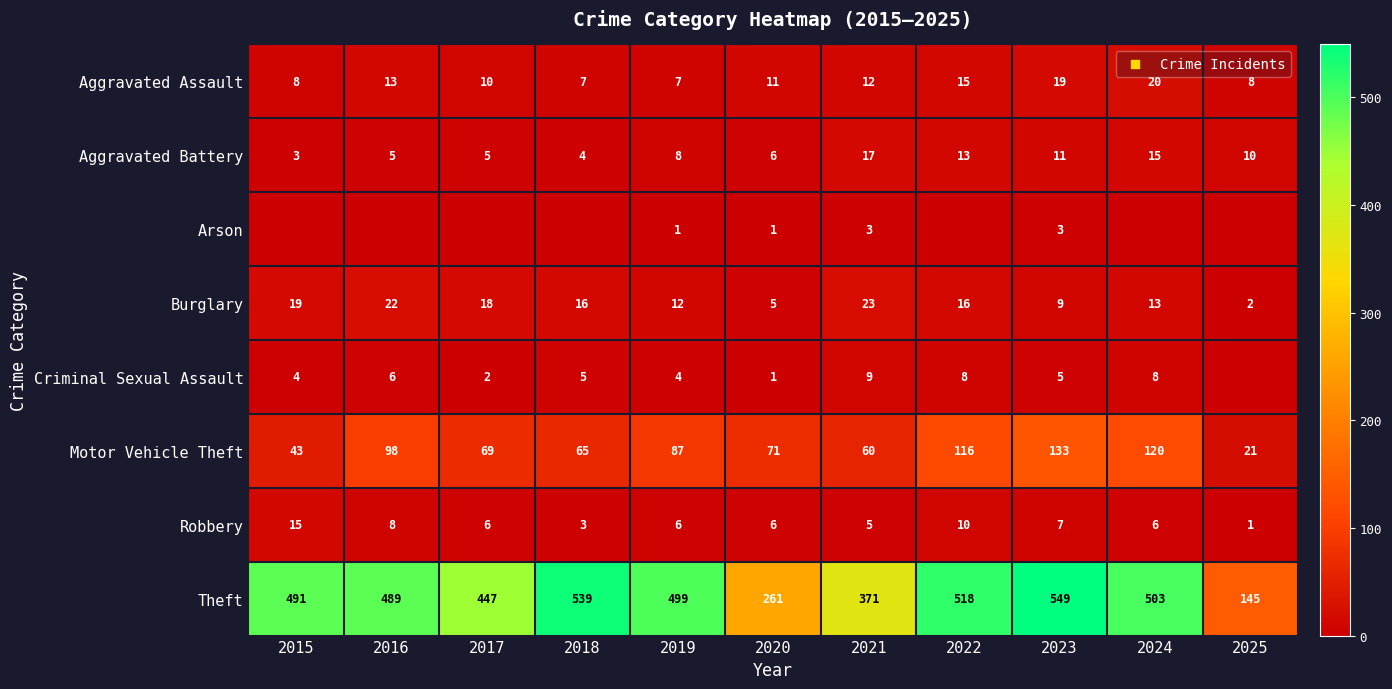

Is it true that Theft equals 316 at 2023?

False